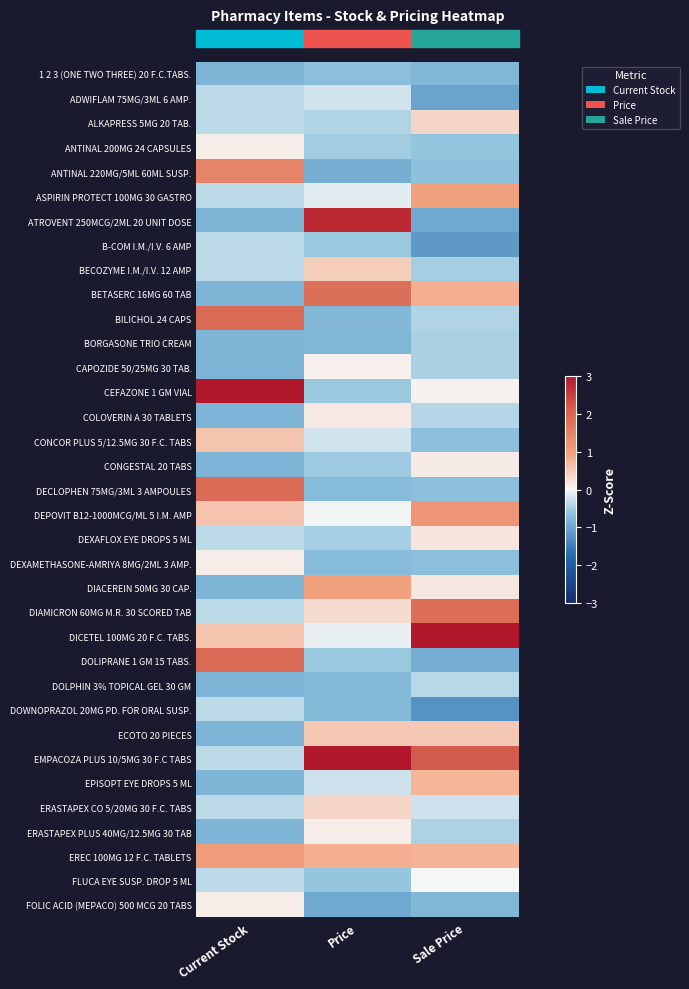

Which series has the widest spread of values?

ATROVENT 250MCG/2ML 20 UNIT DOSE